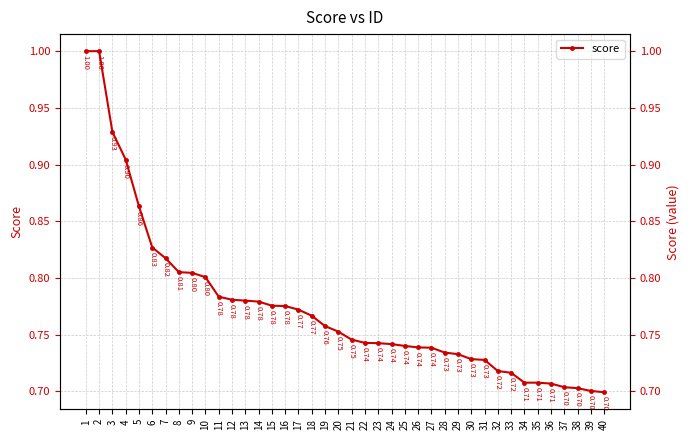

What is the value of the 9th point from the left?

0.8